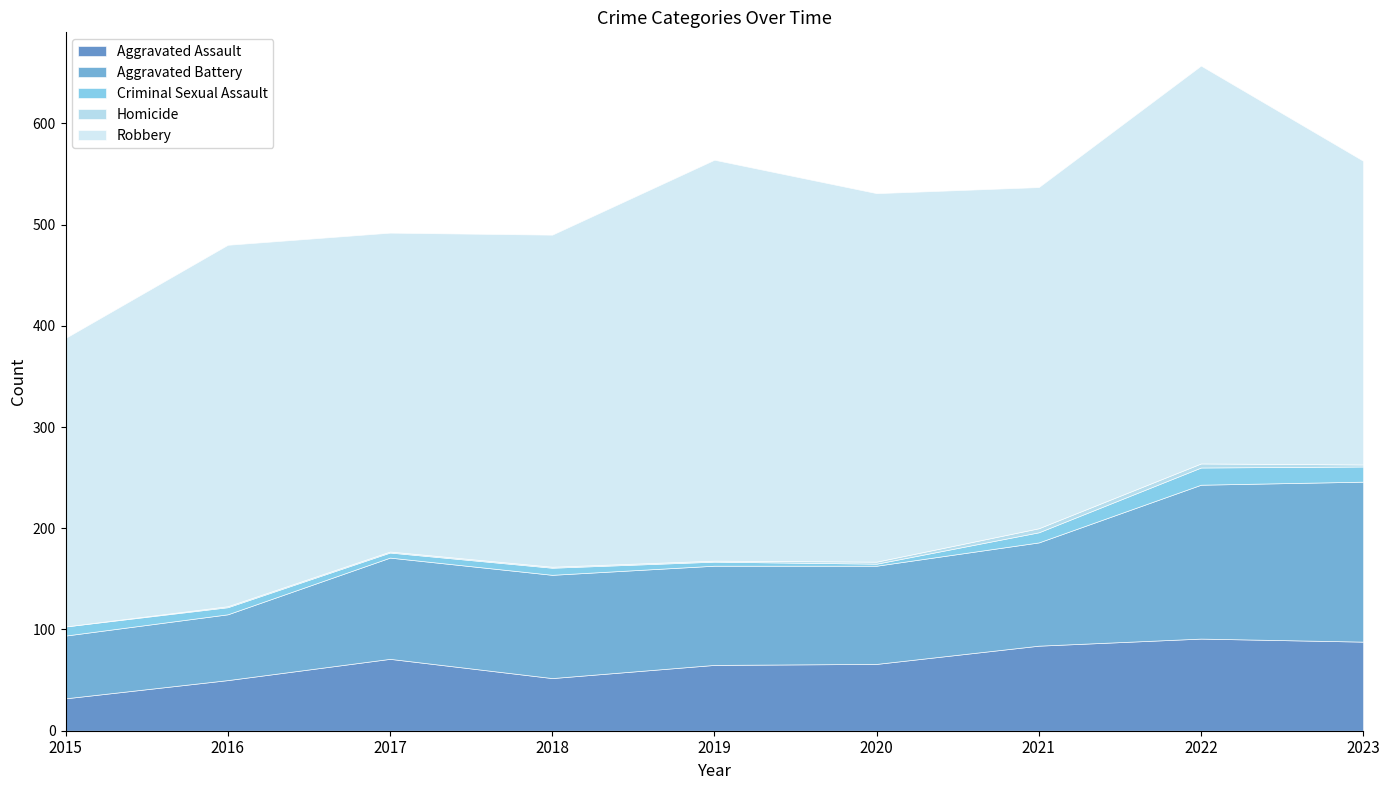

The value of Aggravated Battery at 2022 is 81. True or false?

False